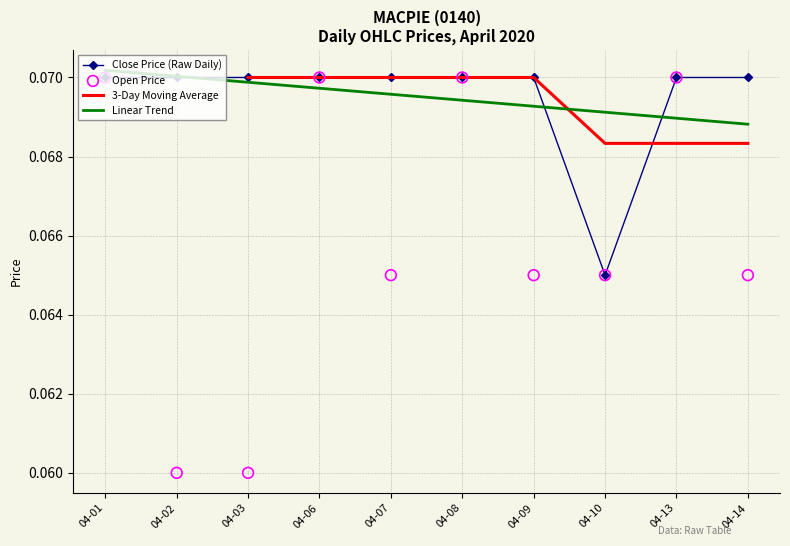

At which label does Close Price (Raw Daily) reach its minimum?

04-10